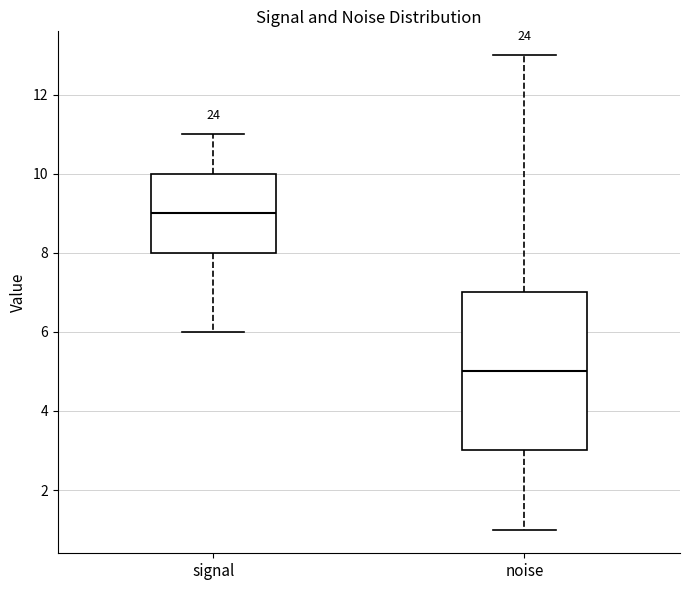

Reading left to right, read every box against the y-axis: the position of its median line, the range the box covers, and the ends of its whiskers. The values are not printed on the chart, so give them approximately, as read against the axis.

signal: median 9, box 8 to 10, whiskers 6 to 11
noise: median 5, box 3 to 7, whiskers 1 to 13